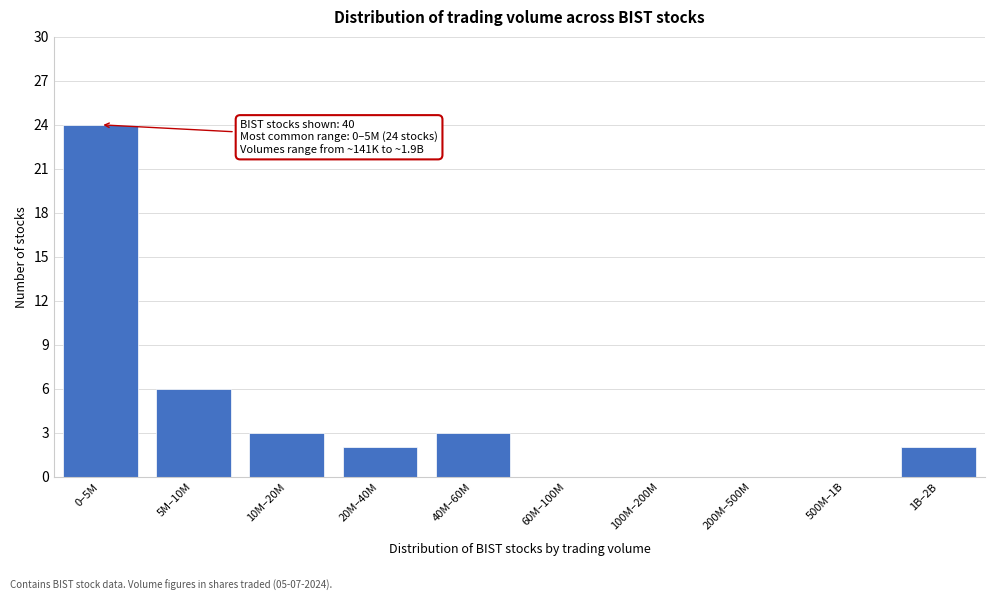

Reading left to right, what are all the values shown in this chart?

0–5M=24	5M–10M=6	10M–20M=3	20M–40M=2	40M–60M=3	60M–100M=0	100M–200M=0	200M–500M=0	500M–1B=0	1B–2B=2